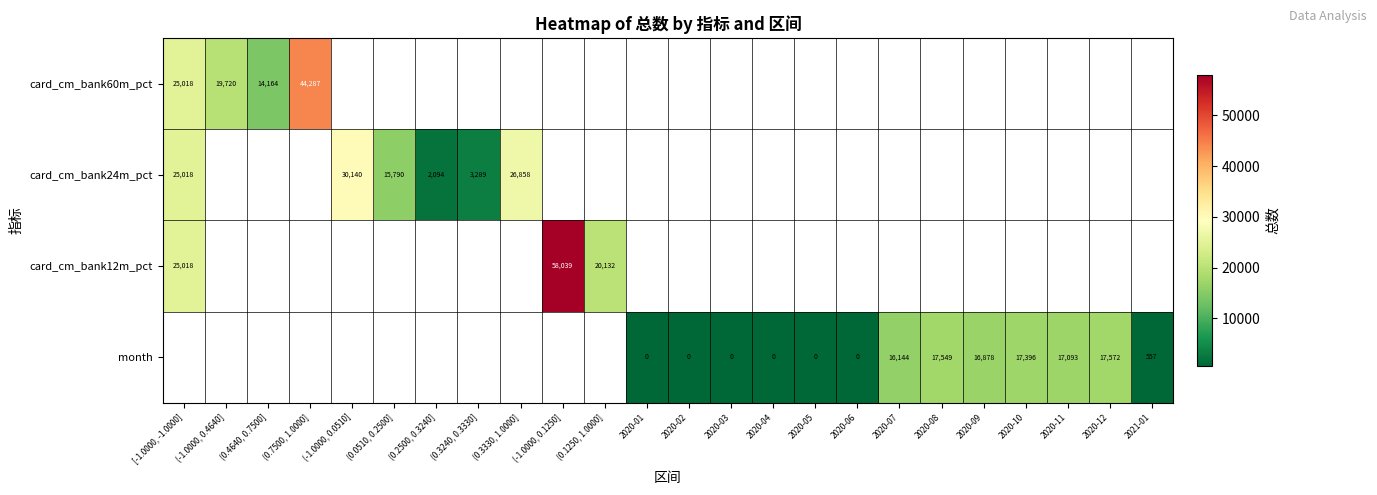

Between 2020-04 and (-1.0000, 0.4640], which is larger?

(-1.0000, 0.4640]